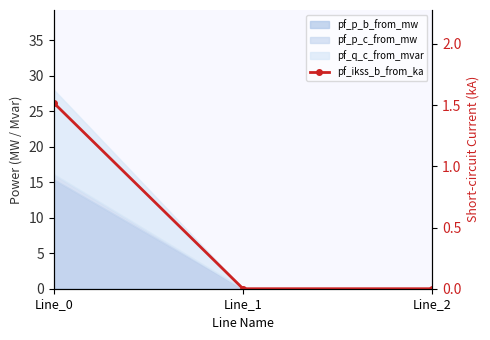

What is the difference between the maximum and minimum values?

1.5